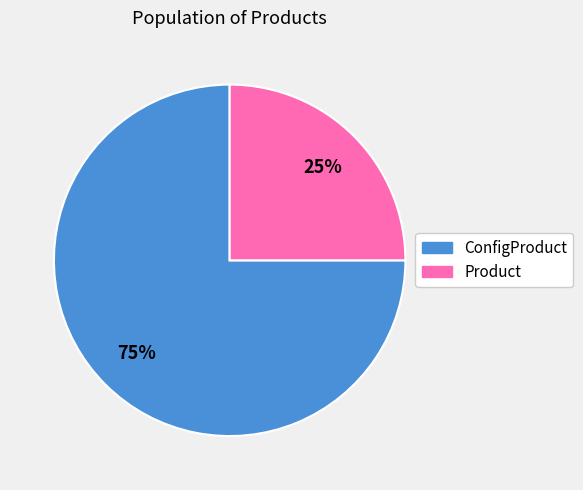

Is there a majority slice in this chart?

Yes